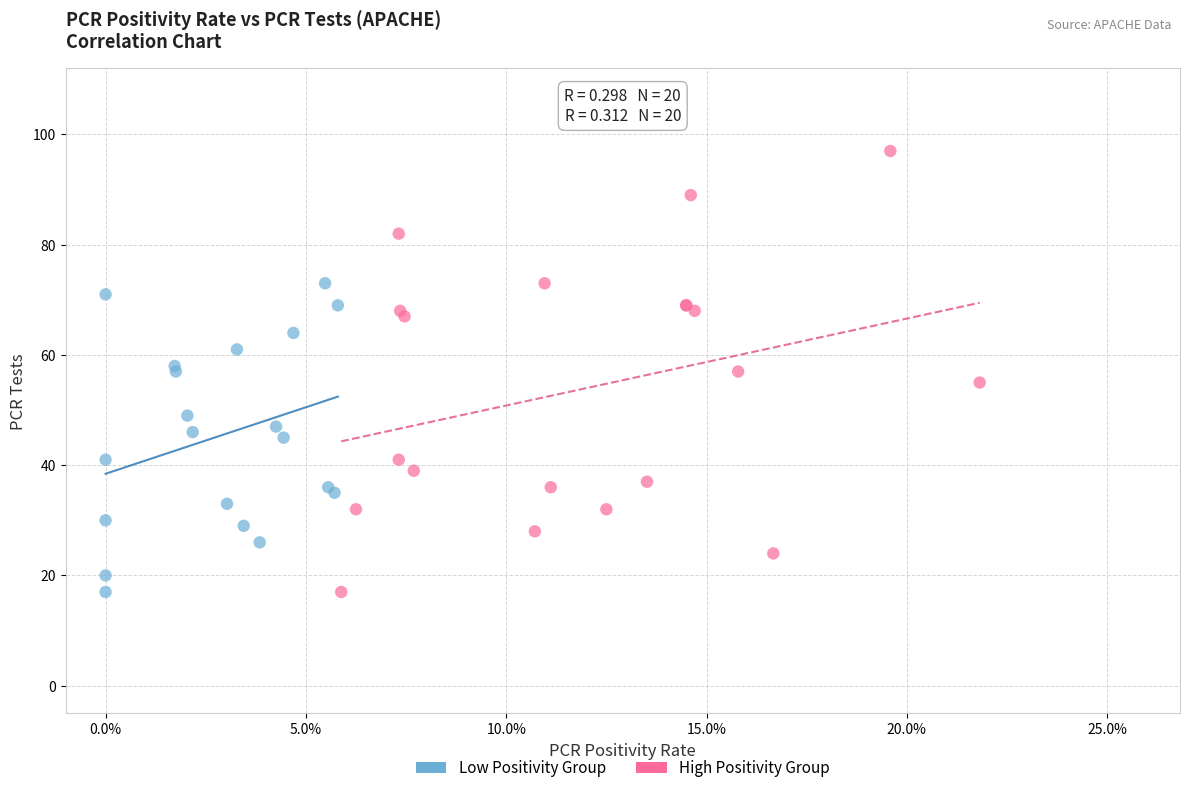

Which series reaches the maximum Y coordinate?

High Positivity Group